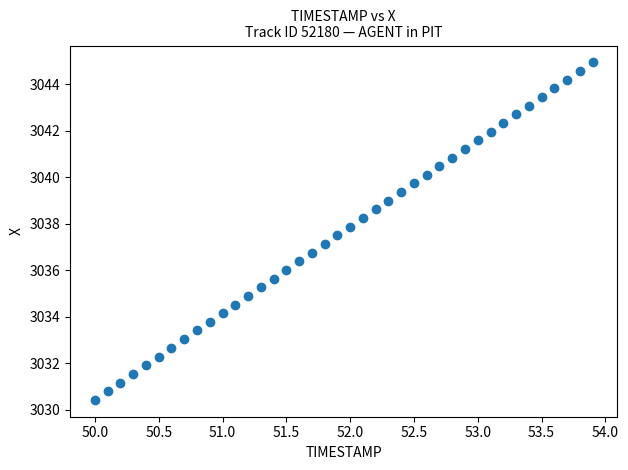

What is the range of Y values (max minus min)?

14.5